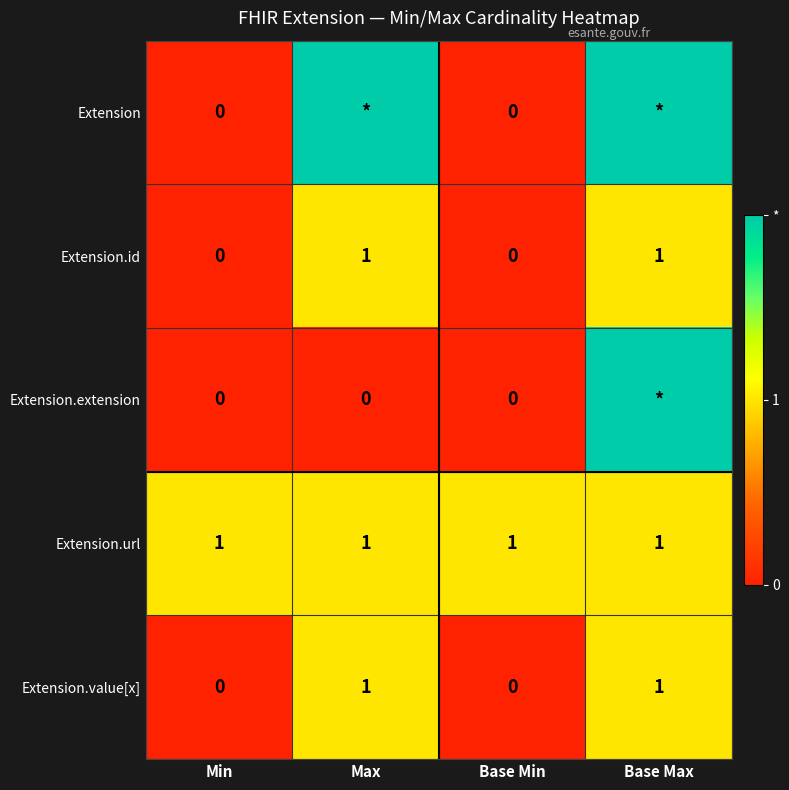

Count the Extension.value[x] values in the range 0 to 1.

4